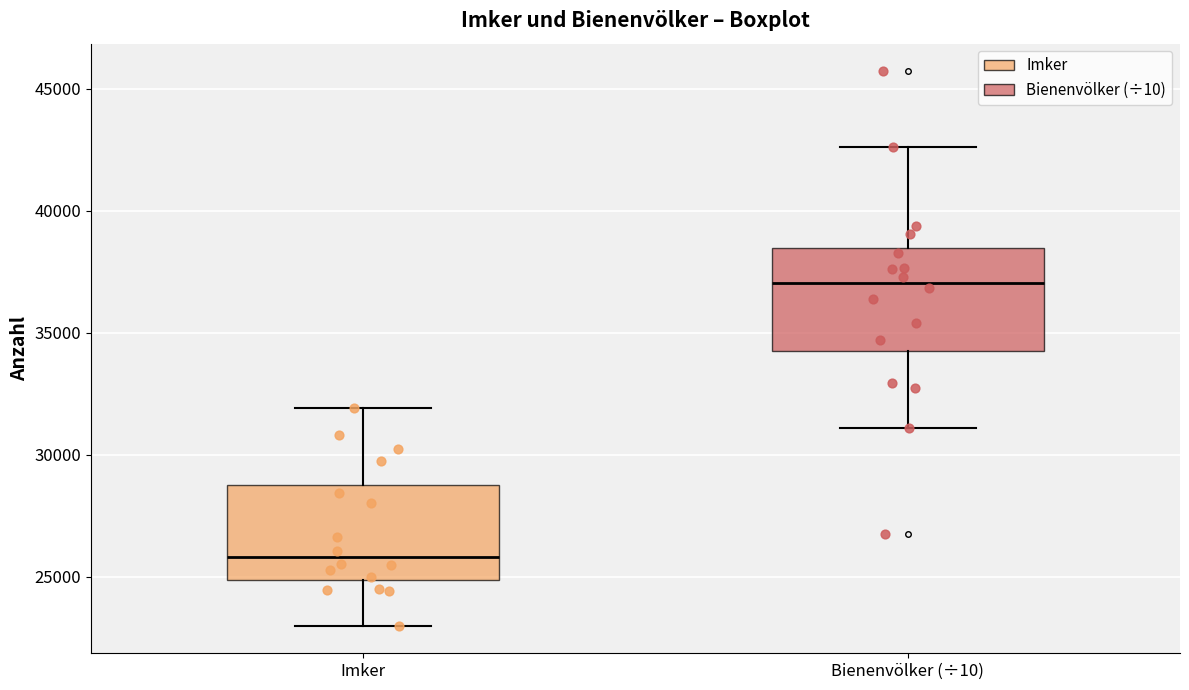

Reading left to right, transcribe this box plot: for each box, give where its median line is, the range the box spans, and where its two whiskers end, as read against the y-axis. The values are not printed on the chart, so give them approximately, as read against the axis.

Imker: median 26000, box 25000 to 29000, whiskers 23000 to 32000
Bienenvölker (÷10): median 37000, box 34500 to 38500, whiskers 31000 to 42500